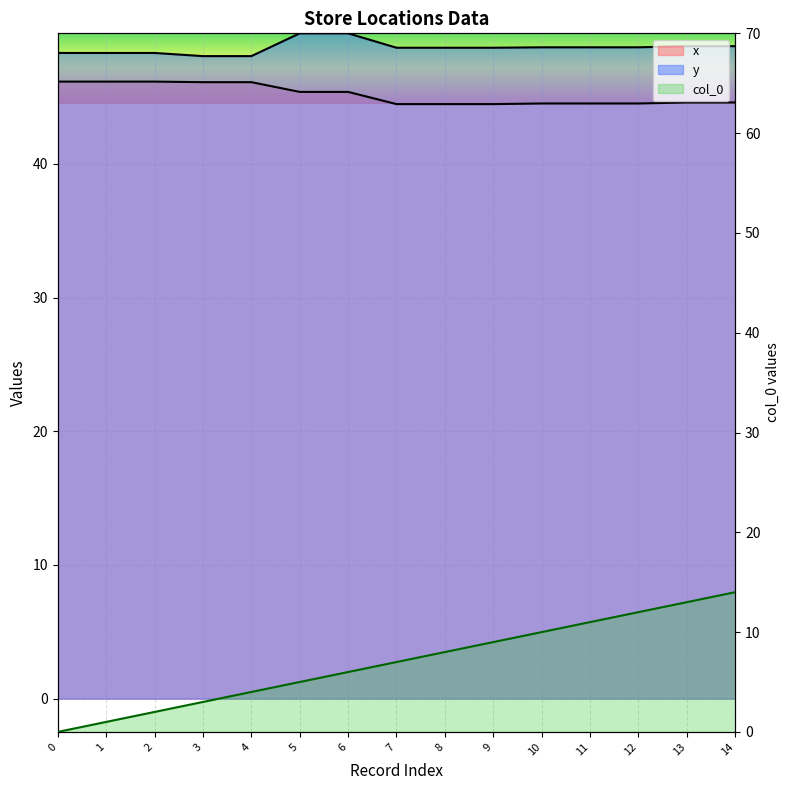

True or false: y and col_0 cross at least once.

False